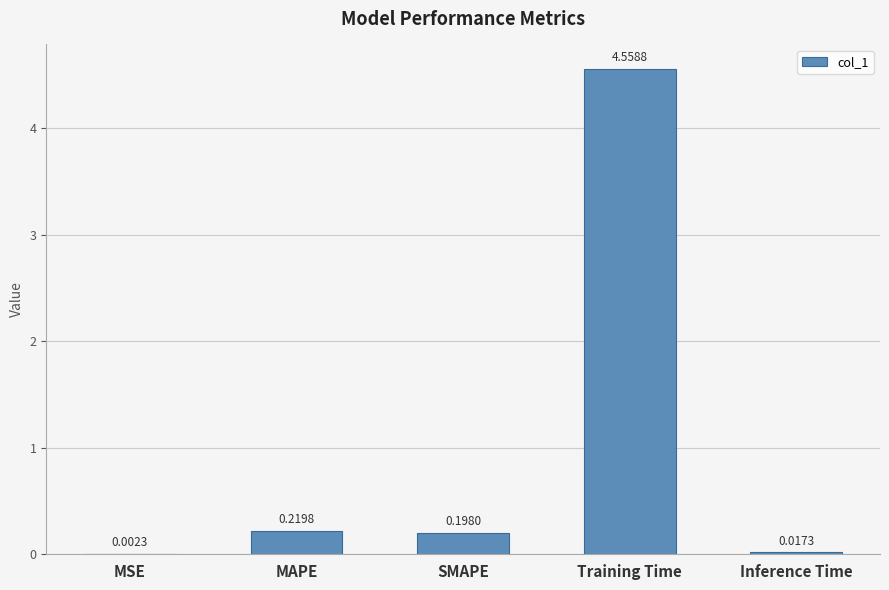

What is the sum of all values?

5.0